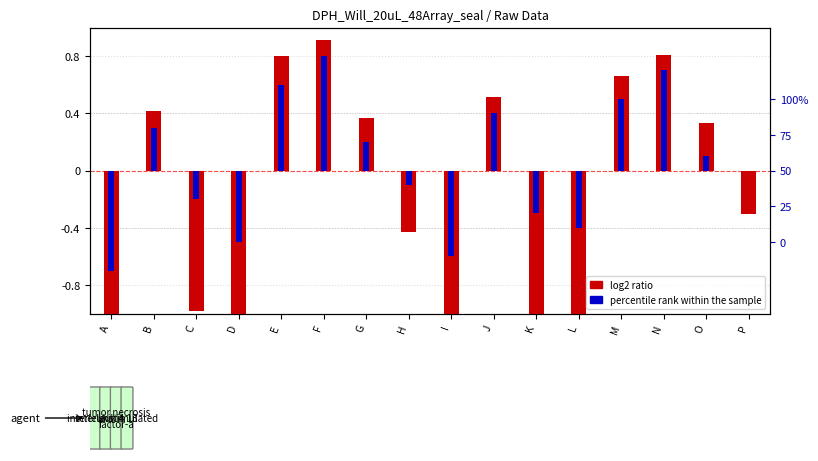

How many groups of bars are there?

16